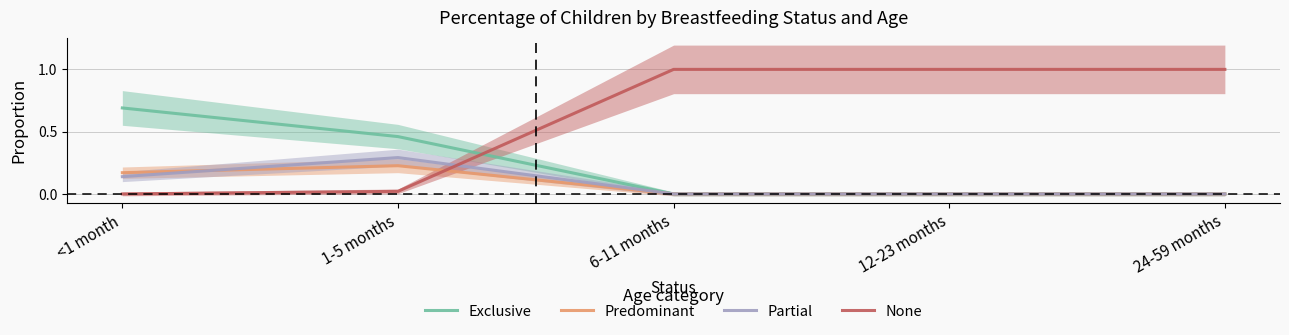

Which series changed the most between <1 month and 24-59 months?

None